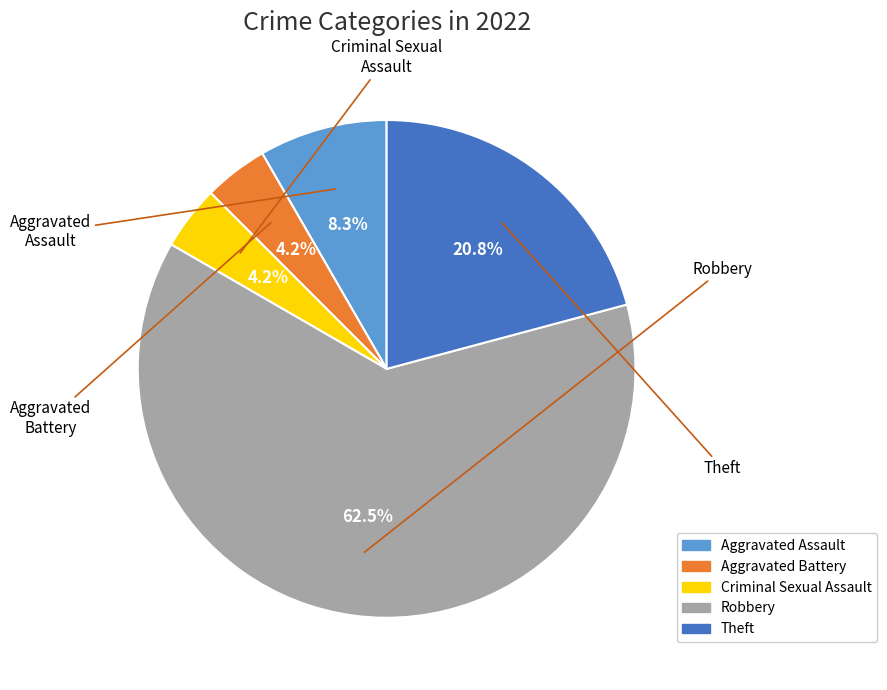

Which slice is the largest?

Robbery